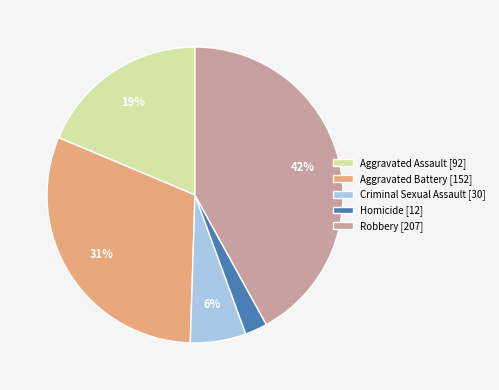

Which category has the biggest portion of the pie?

Robbery